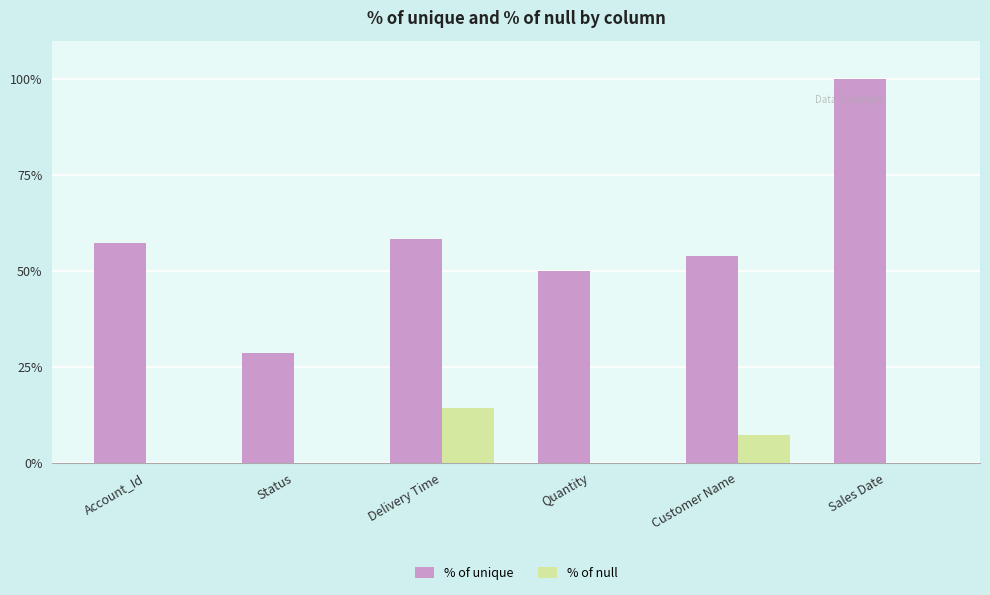

What is the sum of all % of unique values?

347.9